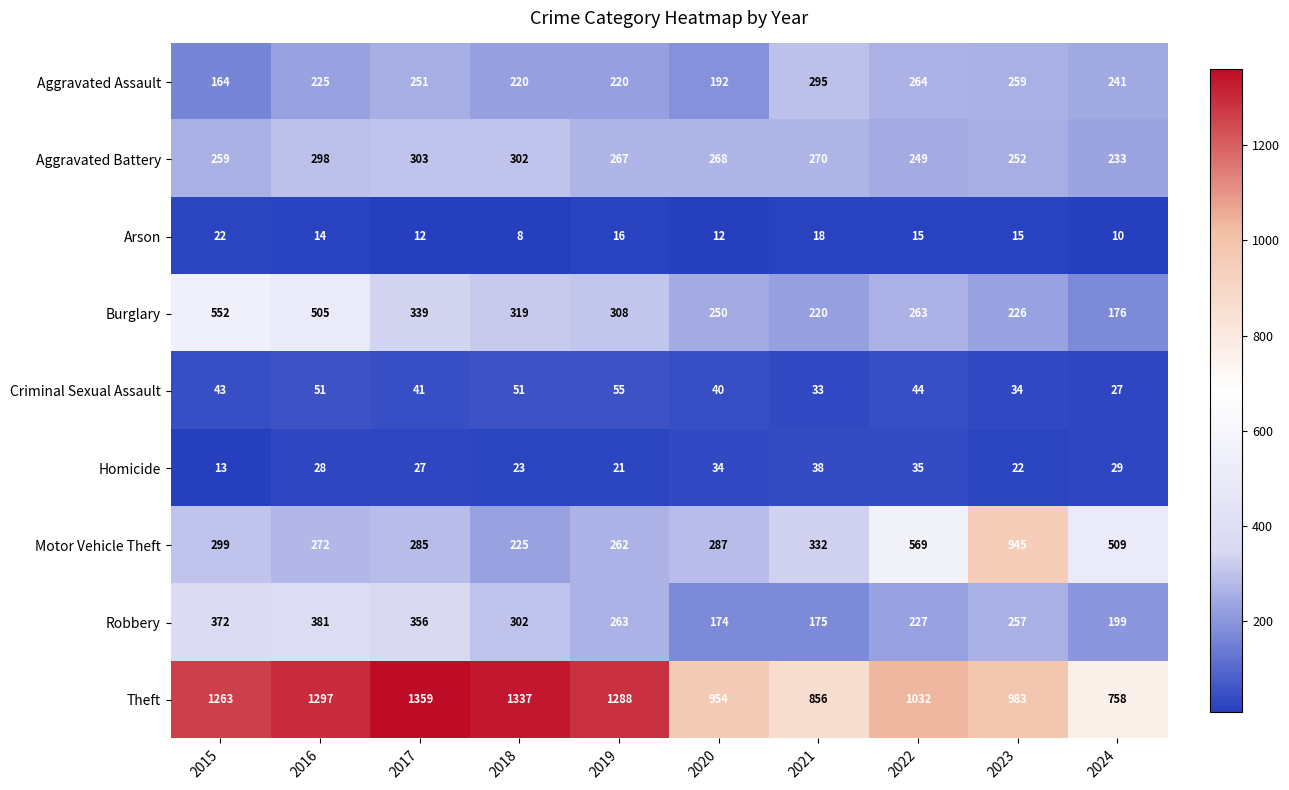

True or false: Aggravated Assault has a value of 90 at 2015.

False